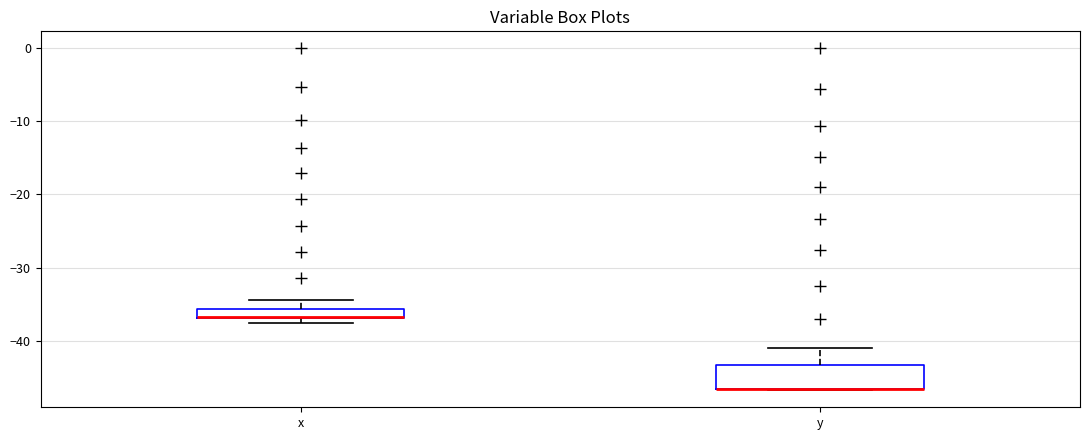

Where does the upper whisker of the box for x end on the y-axis? The values are not printed on the chart, so give them approximately, as read against the axis.

-34